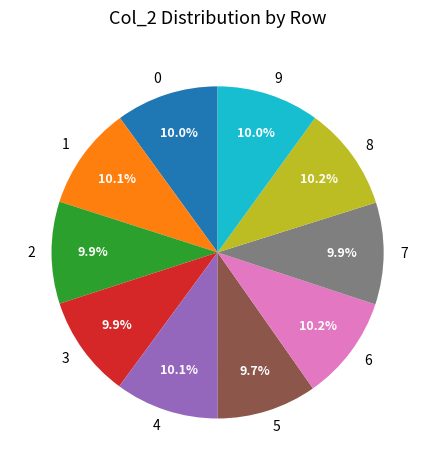

Does 8 account for over 50% of the chart?

No